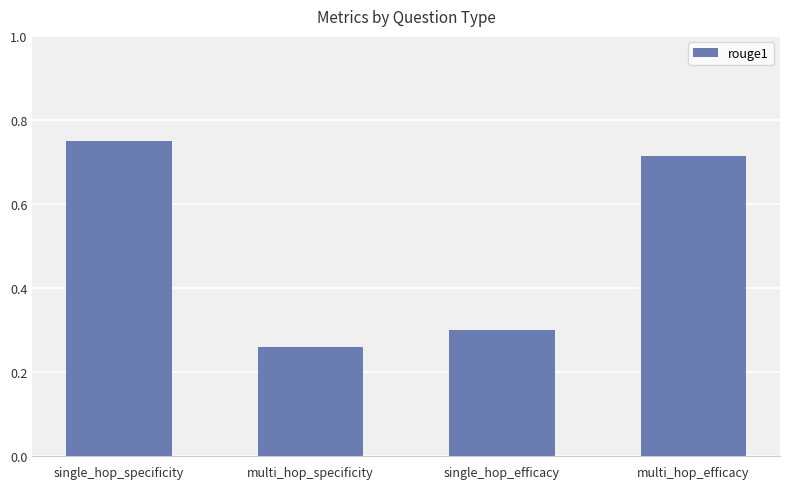

What is the change in value from multi_hop_specificity to multi_hop_efficacy?

+0.5